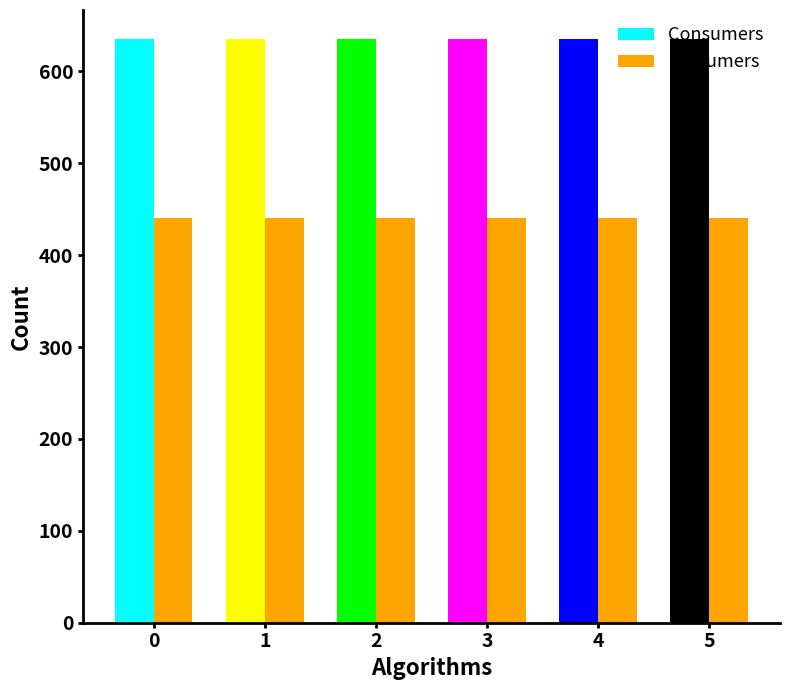

What is the approximate value of Consumers at 2?

635